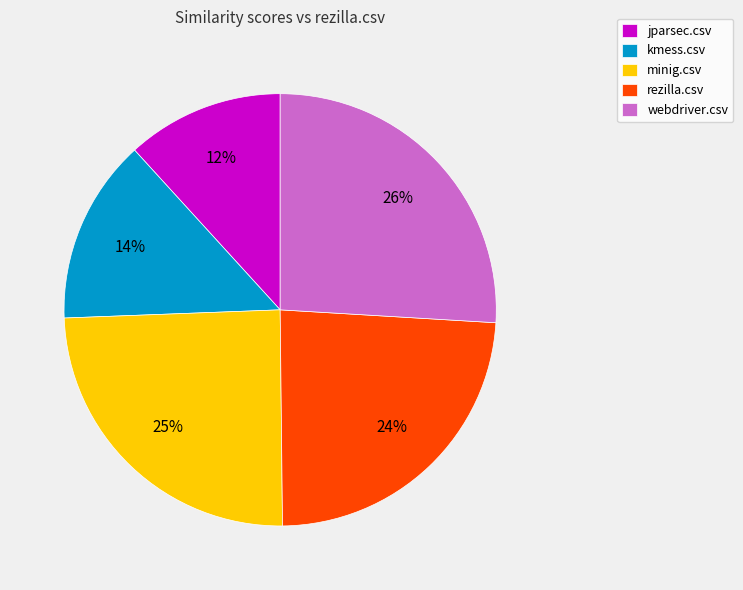

True or false: rezilla.csv accounts for 30% of the total.

False